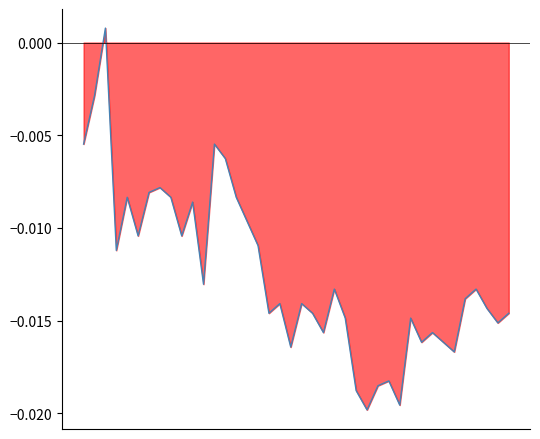

Which has a higher value, 16 or 20?

16